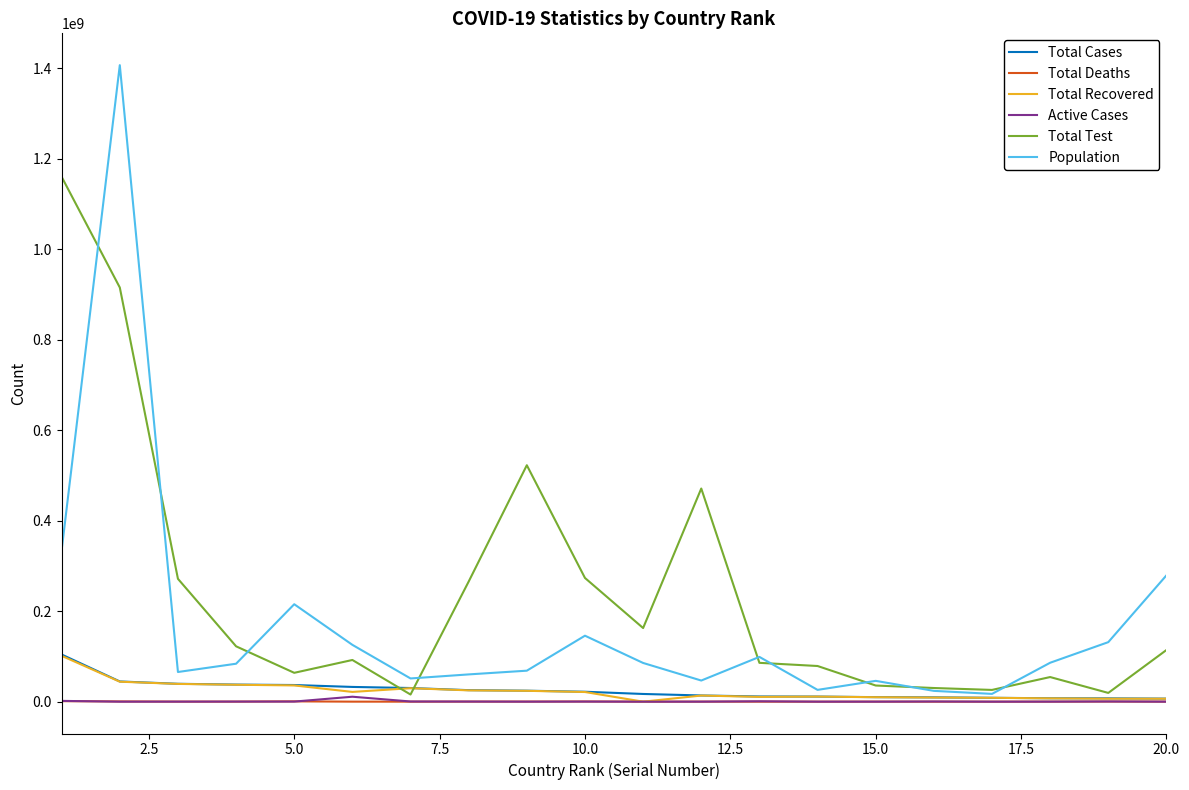

Which series has the largest total across all categories?

Total Test